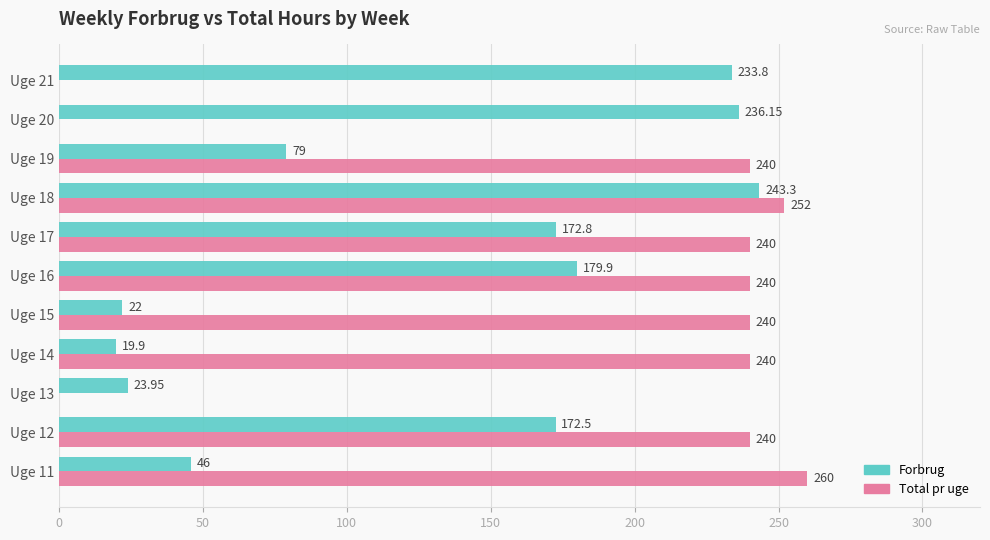

Which series changed the most between Uge 15 and Uge 19?

Forbrug